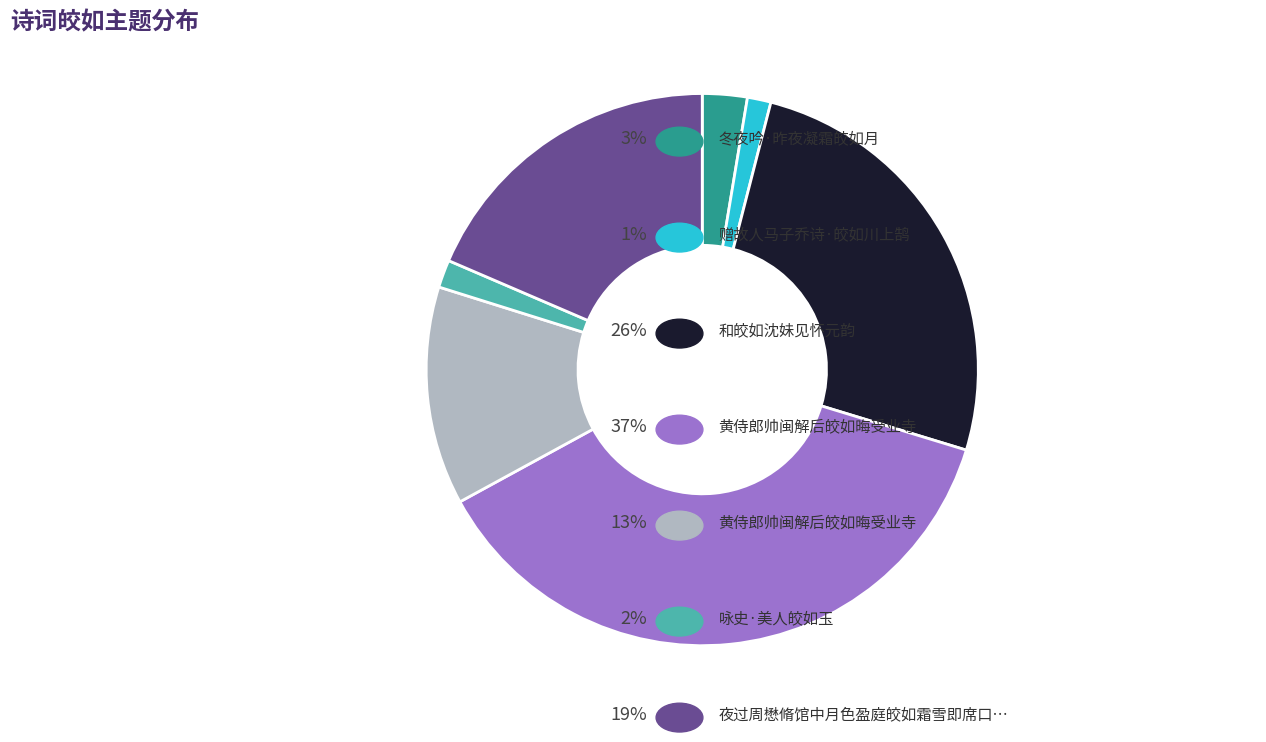

Is there a majority slice in this chart?

No